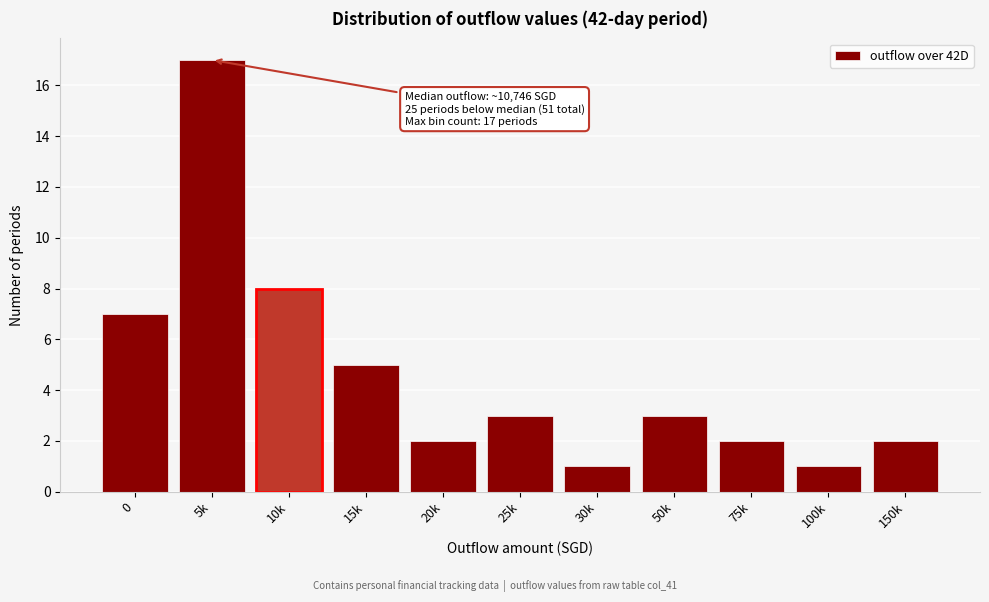

Reading left to right, what are all the values shown in this chart?

7	17	8	5	2	3	1	3	2	1	2